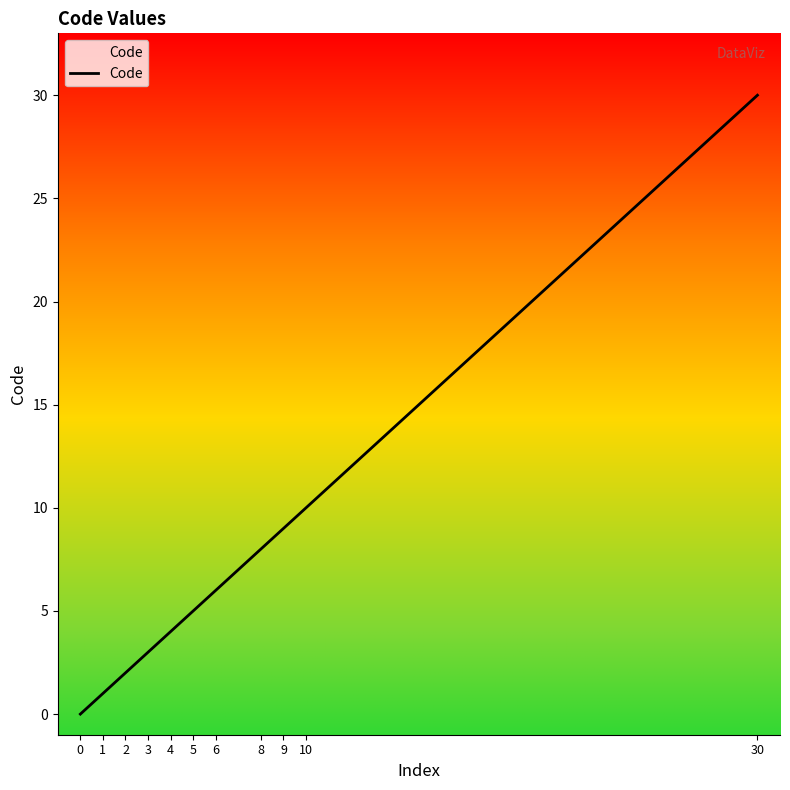

Is it true that the value at 9 is 13?

False